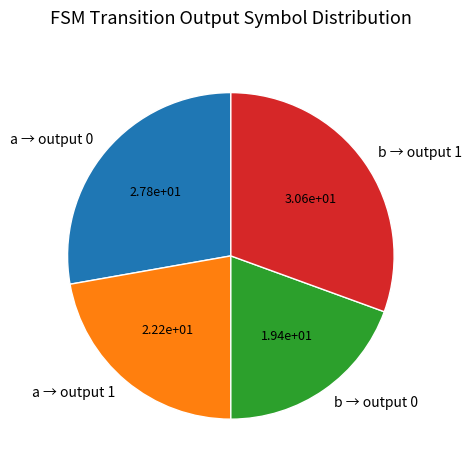

How many slices are in this pie chart?

4